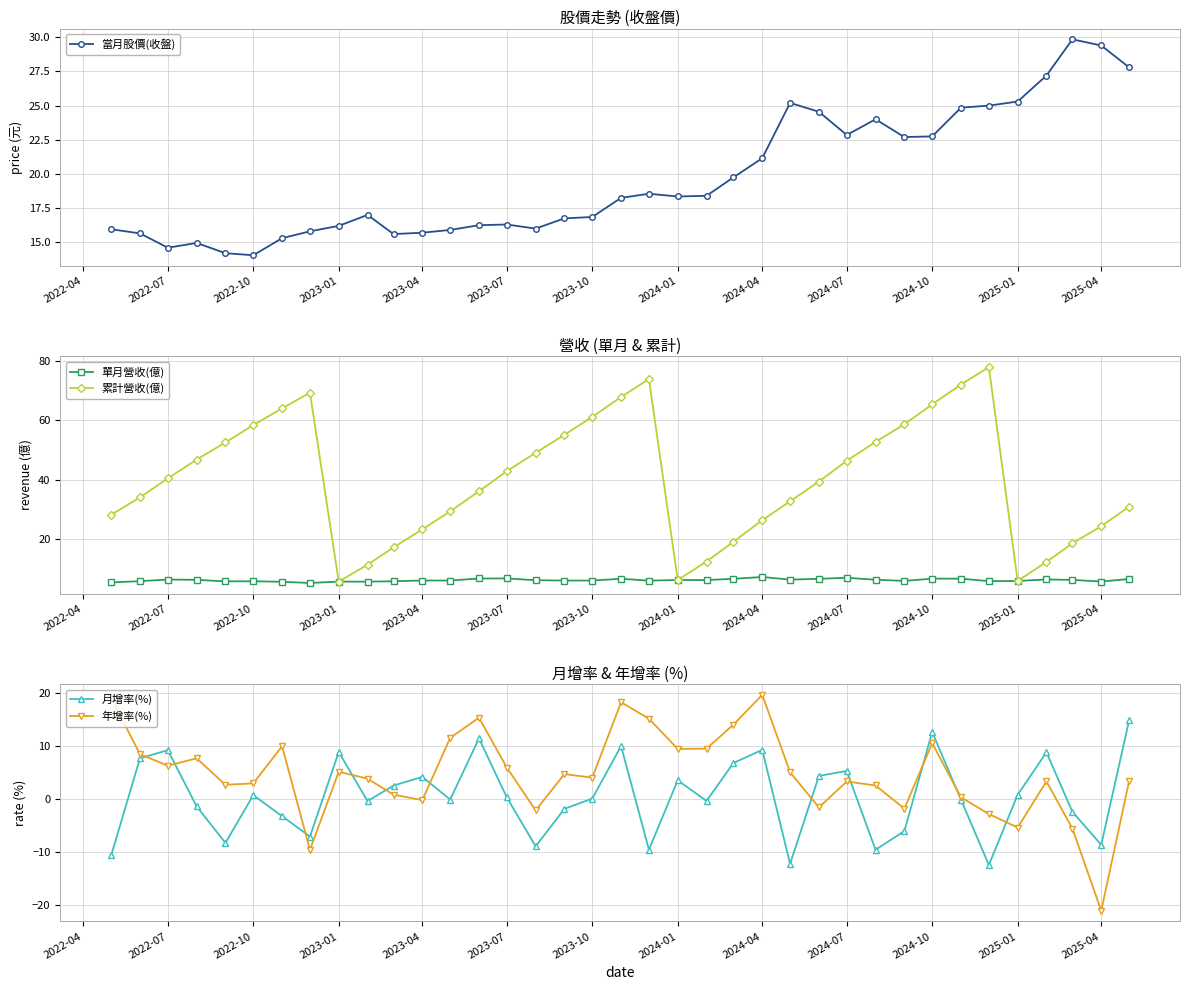

What is the highest value of the 單月營收(億) series?

7.3